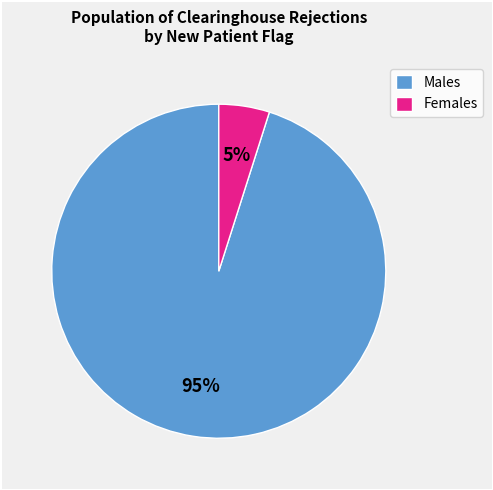

To the nearest percent, what percentage of the pie is Females?

5%